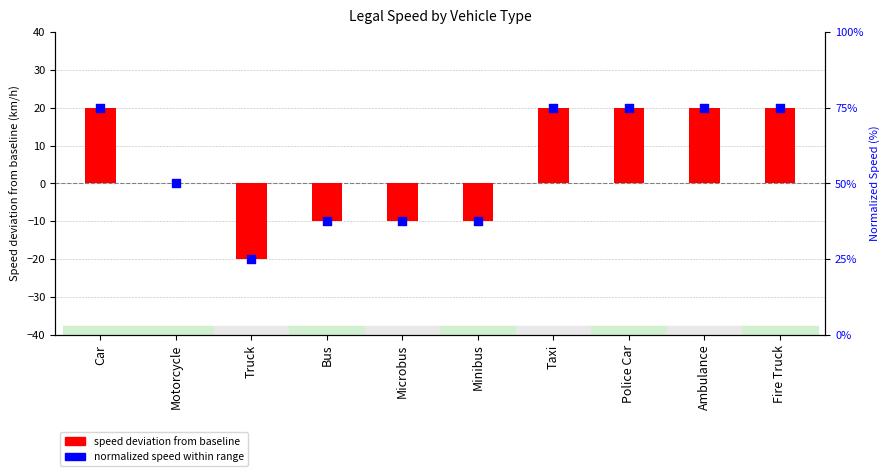

Which series reaches the minimum Y coordinate?

speed deviation from baseline